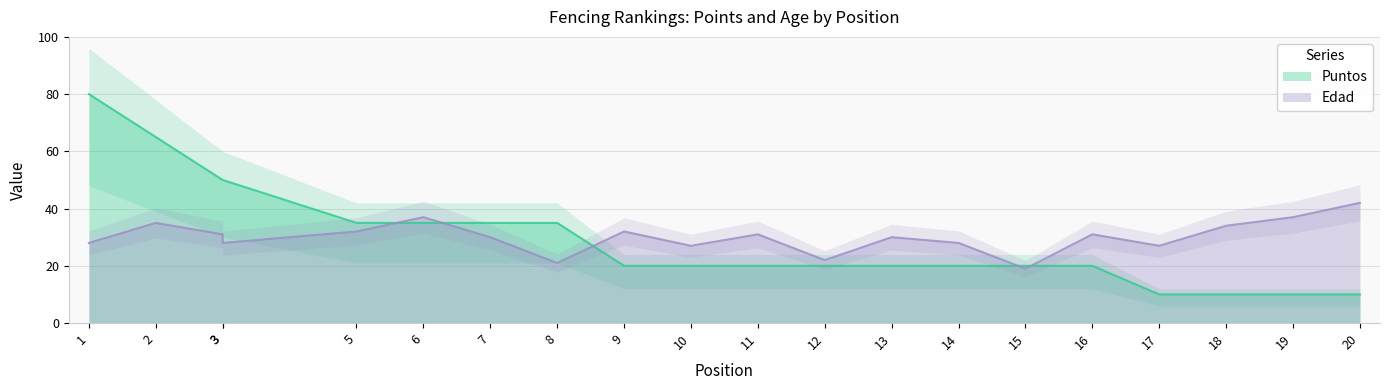

Between 16 and 7, which is larger?

7